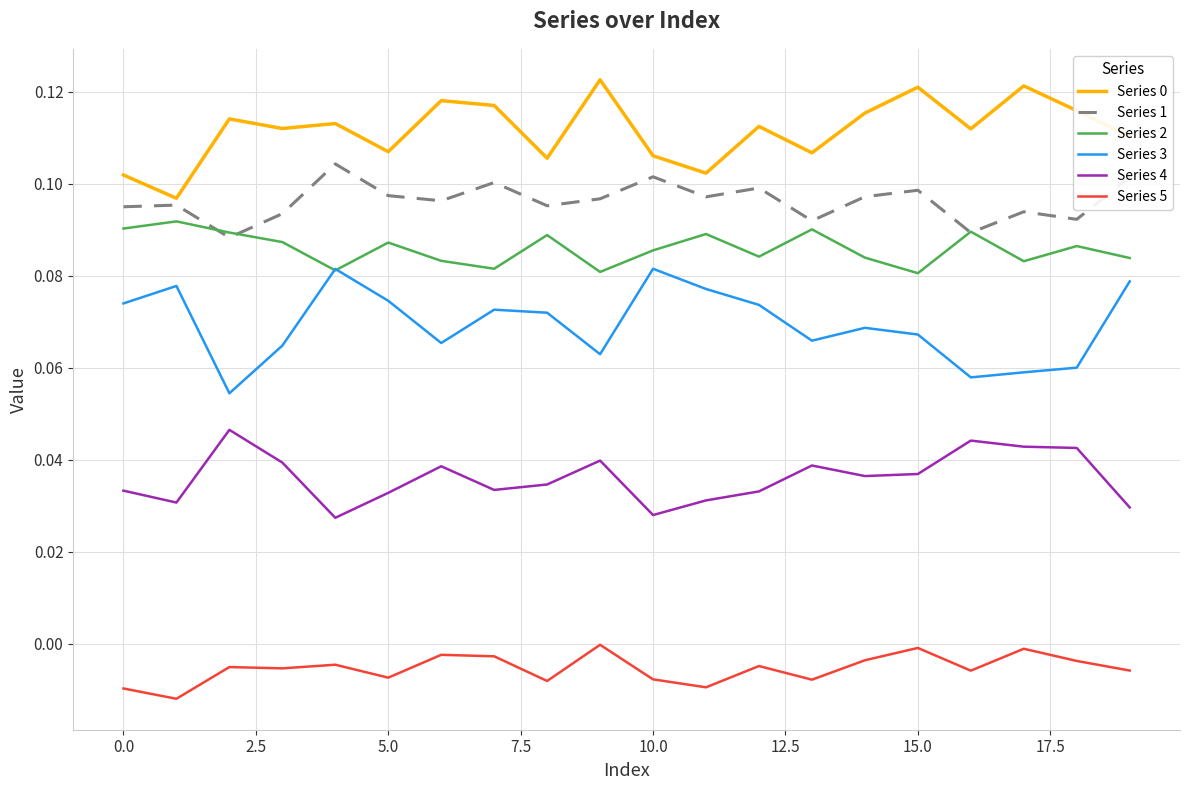

Does the chart display data point markers on the line(s)?

No